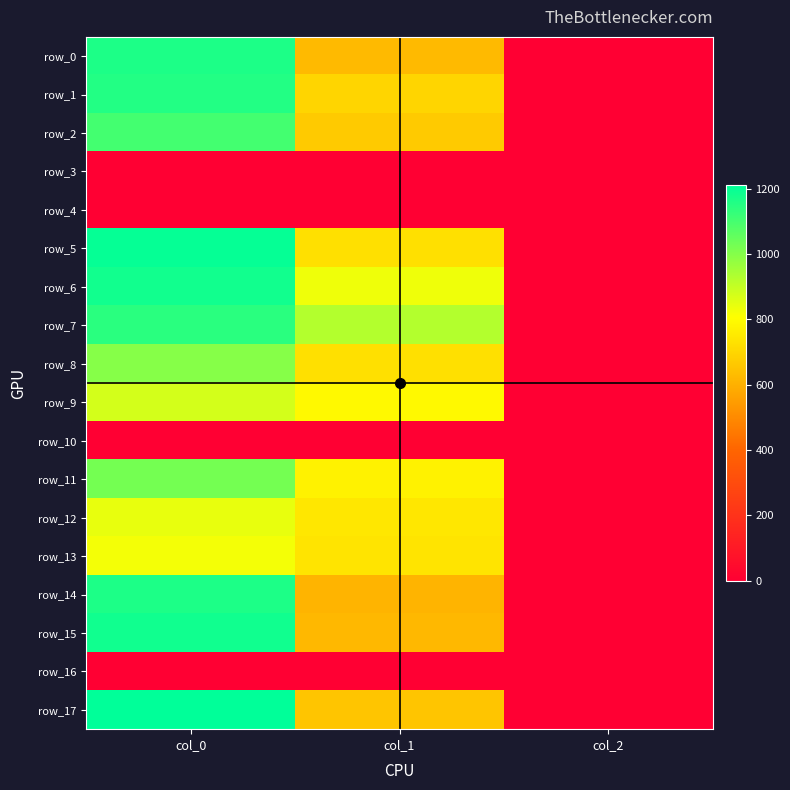

What is the difference between the maximum and minimum values in the row_6 series?

1178.0